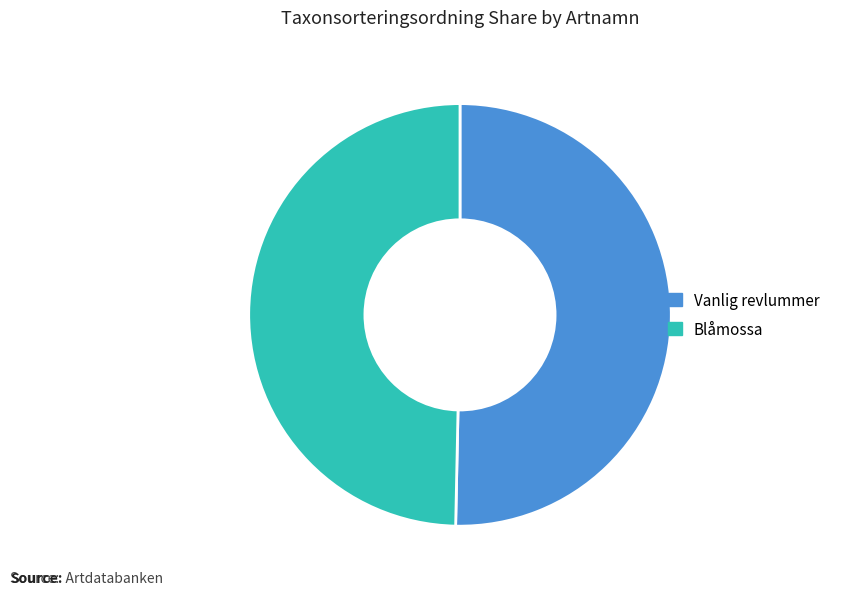

Do Vanlig revlummer and Blåmossa together represent more than half of the pie?

Yes